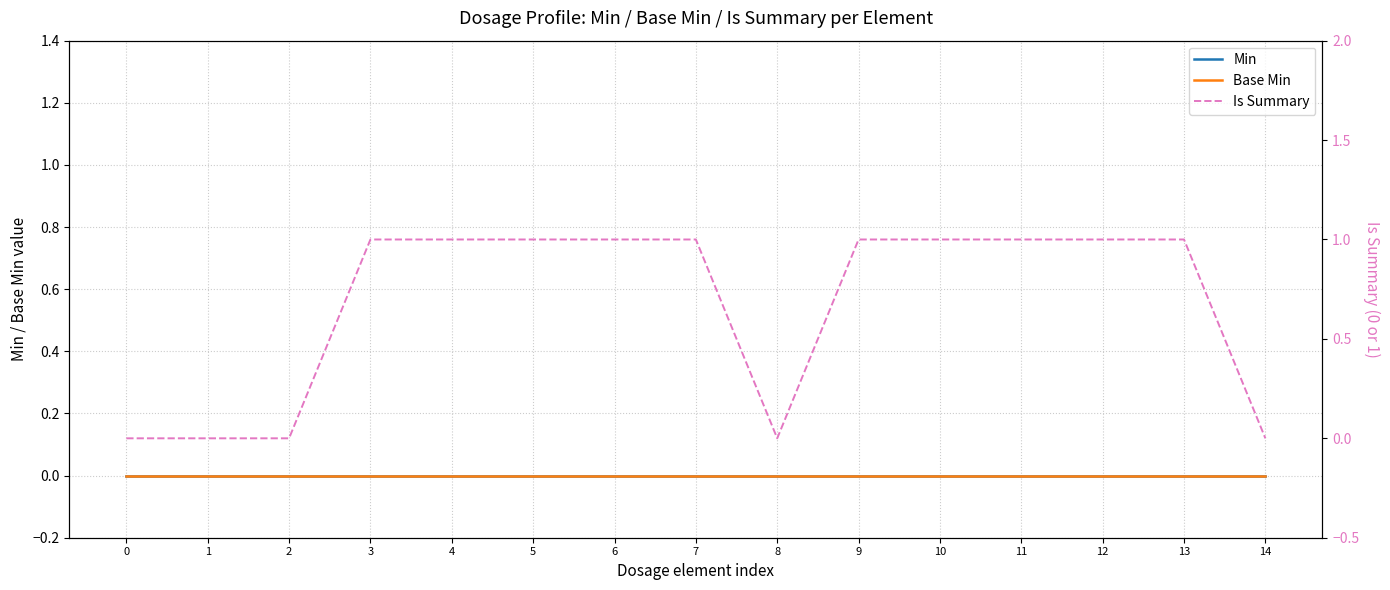

Which category has the highest value in the Is Summary series?

3